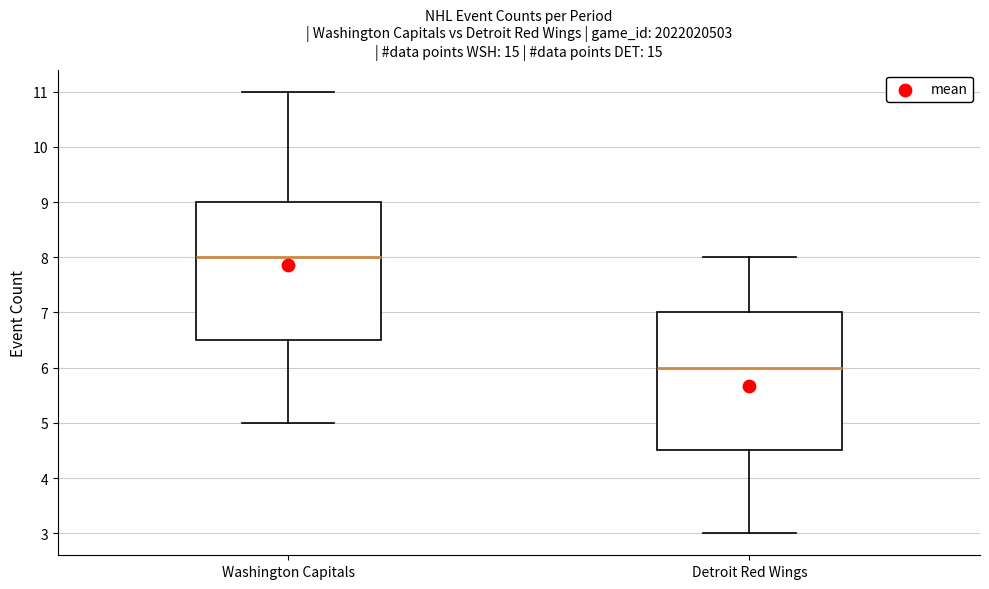

Reading left to right, read every box against the y-axis: the position of its median line, the range the box covers, and the ends of its whiskers. The values are not printed on the chart, so give them approximately, as read against the axis.

Washington Capitals: median 8.0, box 6.5 to 9.0, whiskers 5.0 to 11.0
Detroit Red Wings: median 6.0, box 4.5 to 7.0, whiskers 3.0 to 8.0